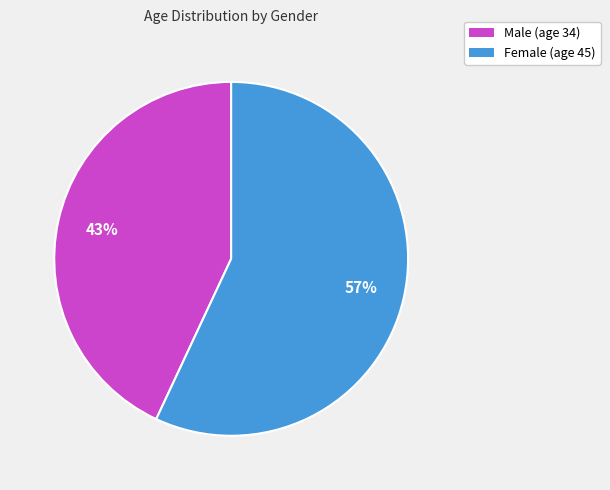

Is it true that Male is 35% of the pie?

False